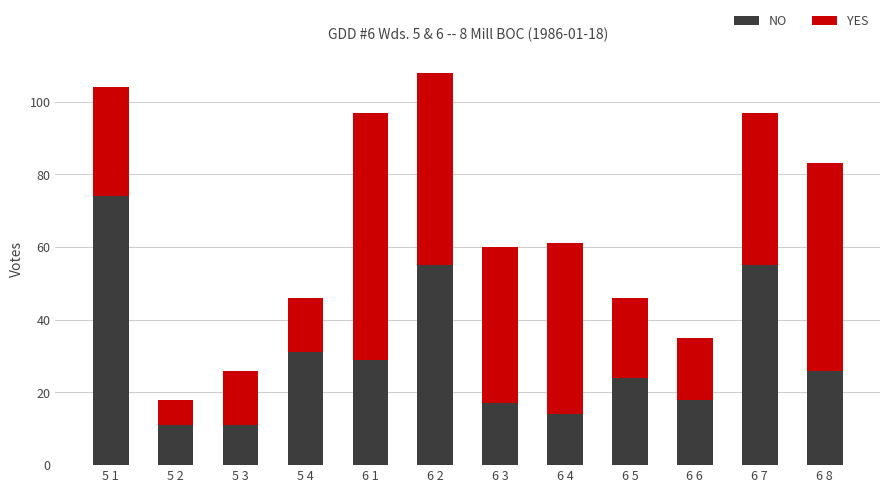

At which label does NO reach its peak?

5 1